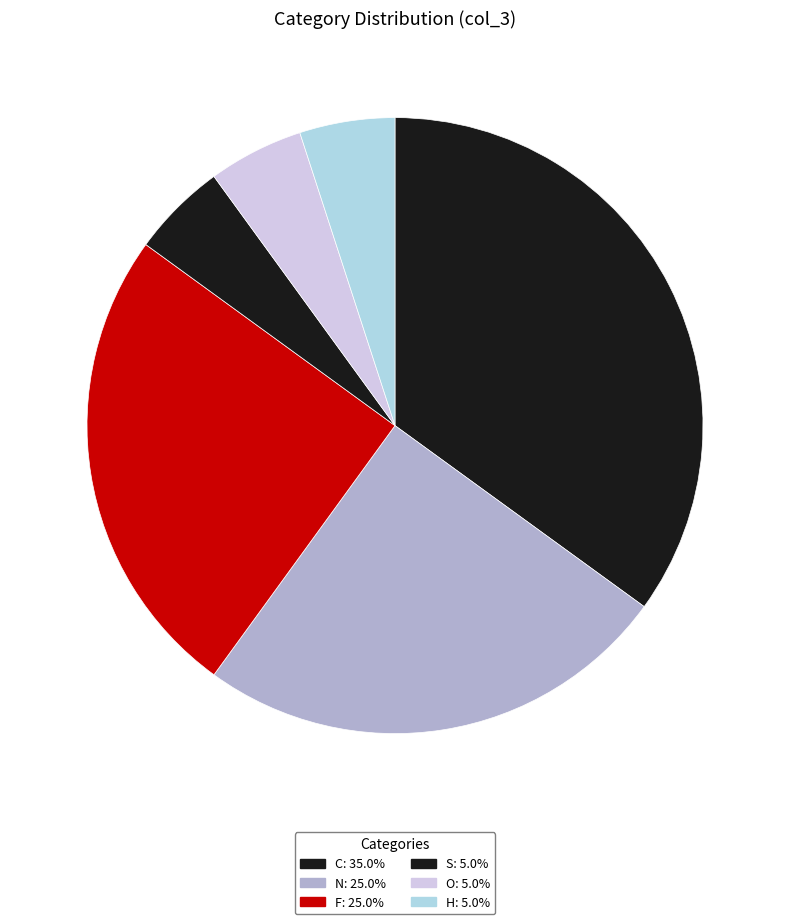

Is it true that N is 25% of the pie?

True